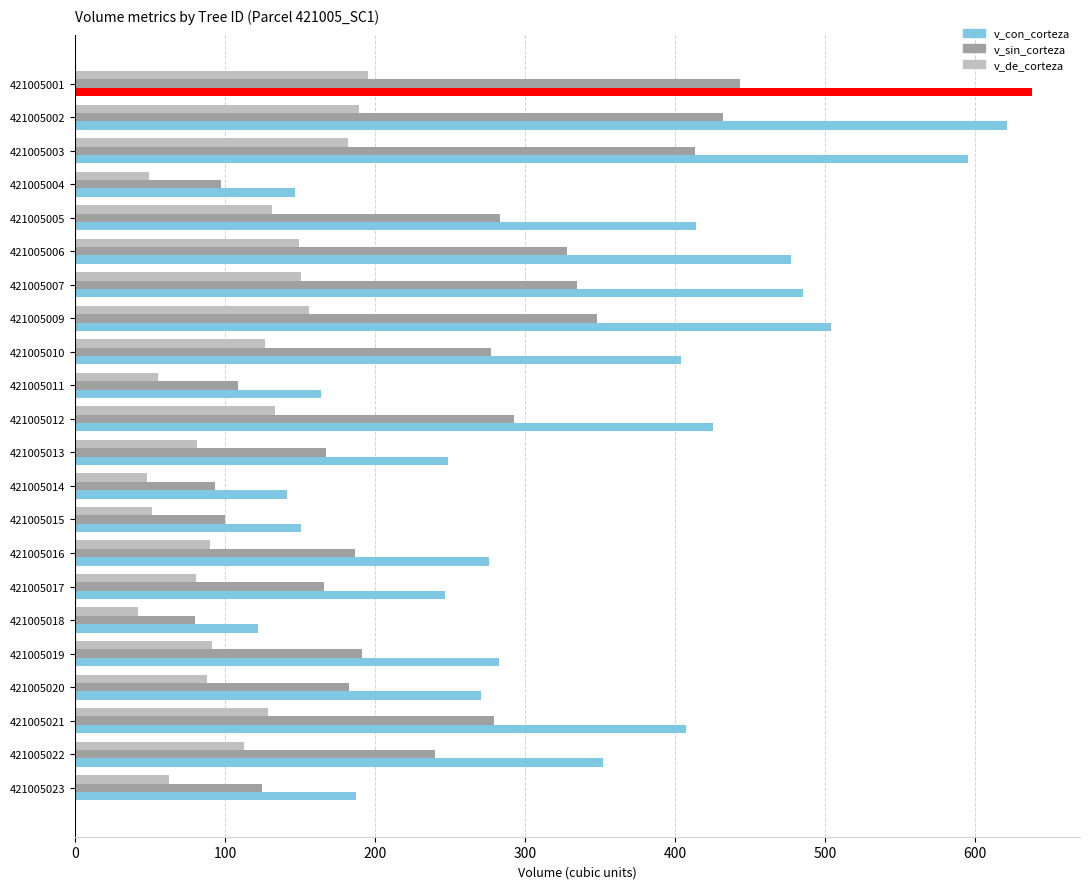

What is the maximum value shown in the chart?

638.0